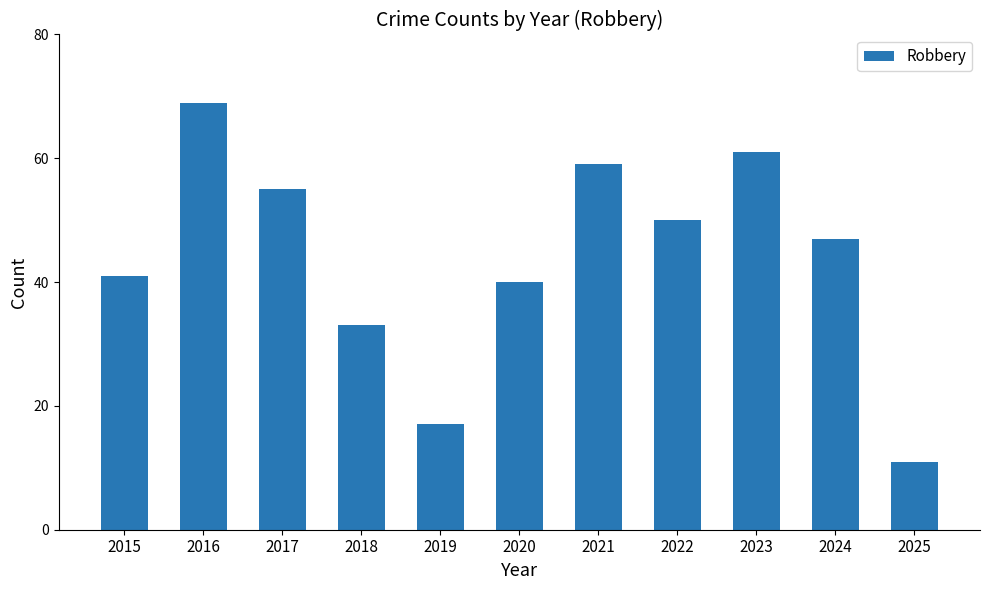

At which category does the chart reach its minimum across all series?

2025